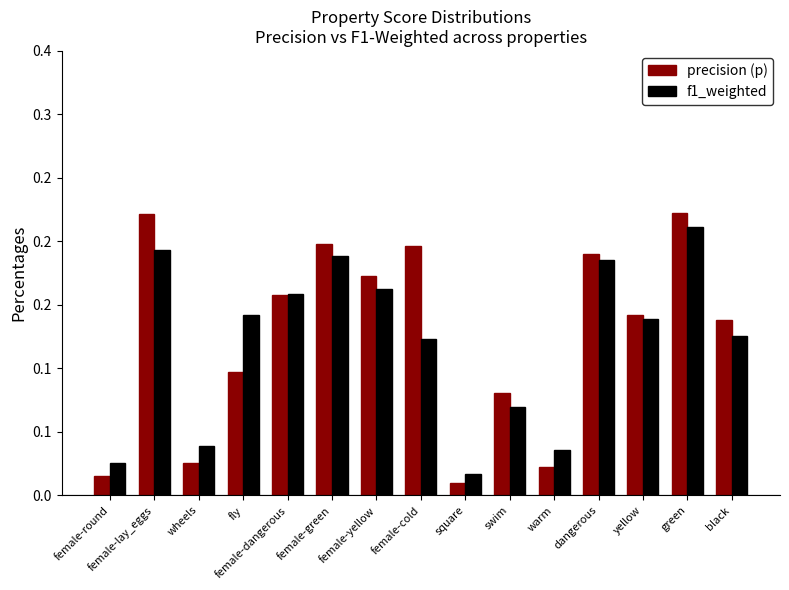

What is the label of the 9th bar from the left?

square